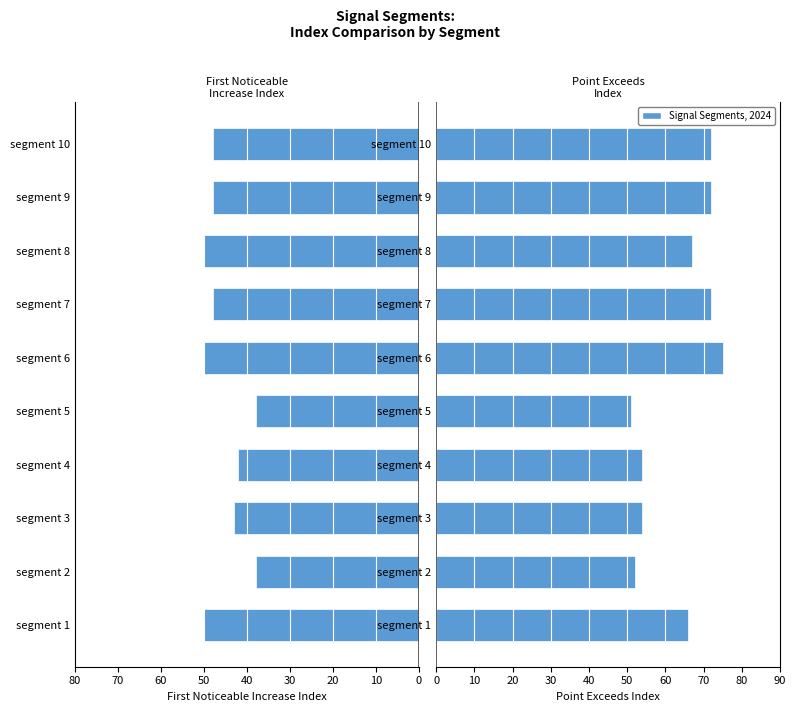

Which series has the largest range (max minus min)?

Point_Exceeds_Index